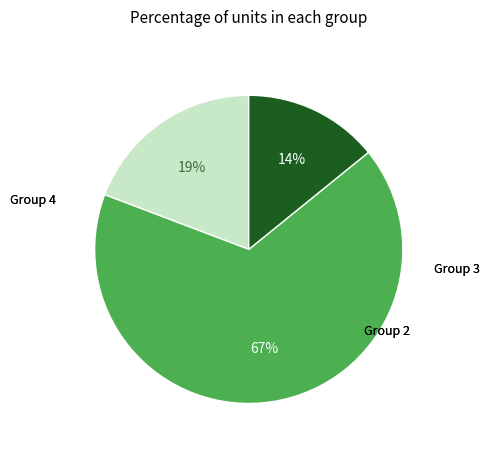

To the nearest percent, what is the average slice percentage?

33%